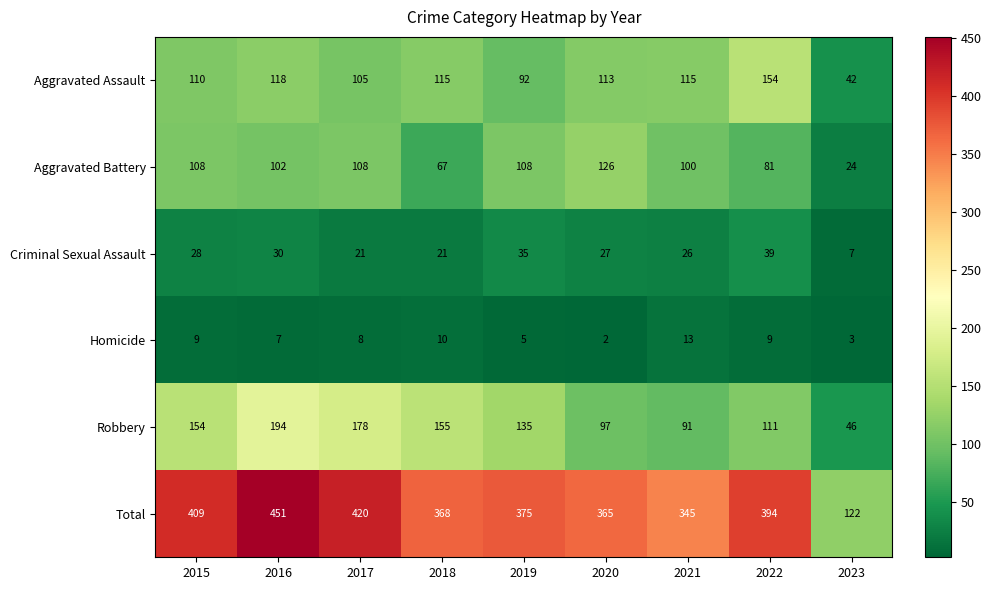

What is the lowest value of the Aggravated Battery series?

24